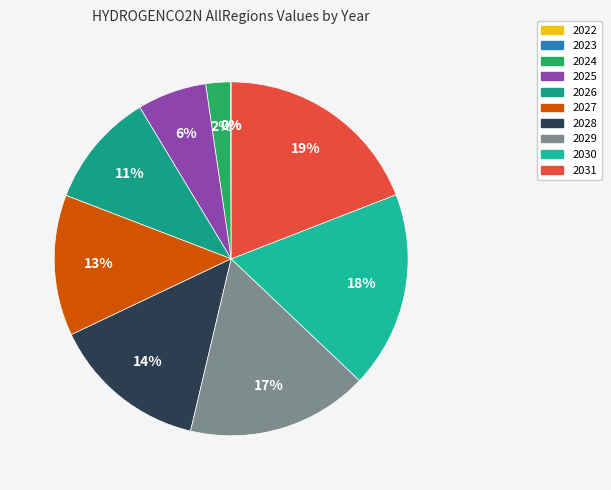

Is there a majority slice in this chart?

No